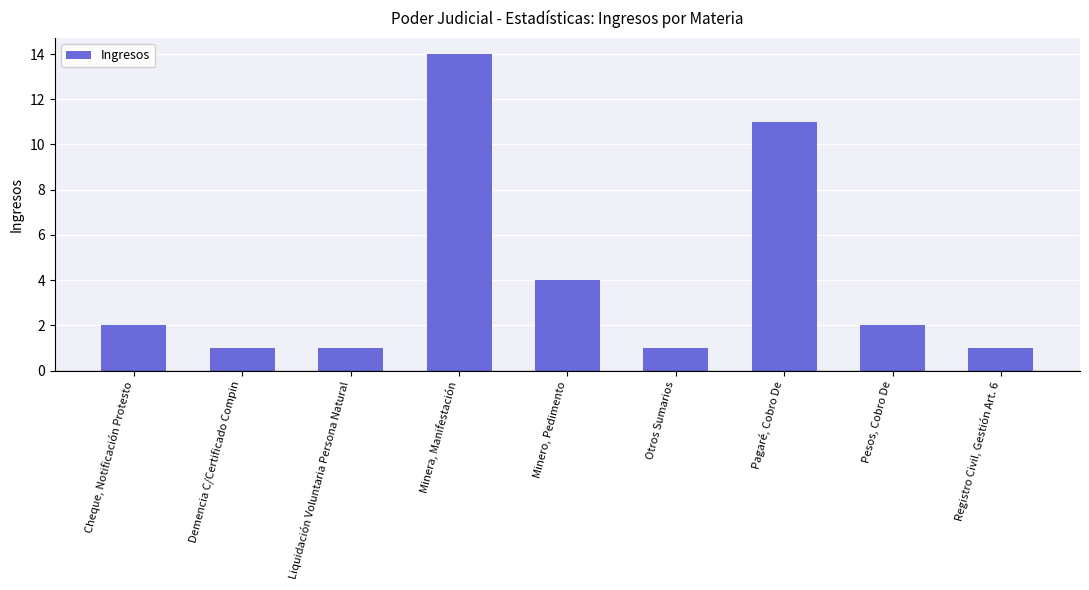

Reading left to right, extract all data points from this chart.

Cheque, Notificación Protesto=2	Demencia C/Certificado Compin=1	Liquidación Voluntaria Persona Natural=1	Minera, Manifestación=14	Minero, Pedimento=4	Otros Sumarios=1	Pagaré, Cobro De=11	Pesos, Cobro De=2	Registro Civil, Gestión Art. 6=1